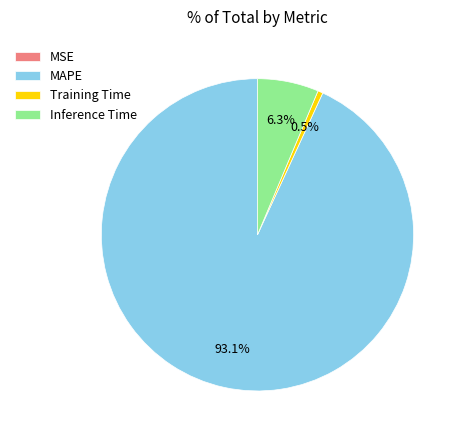

Do Inference Time and Training Time together represent more than half of the pie?

No